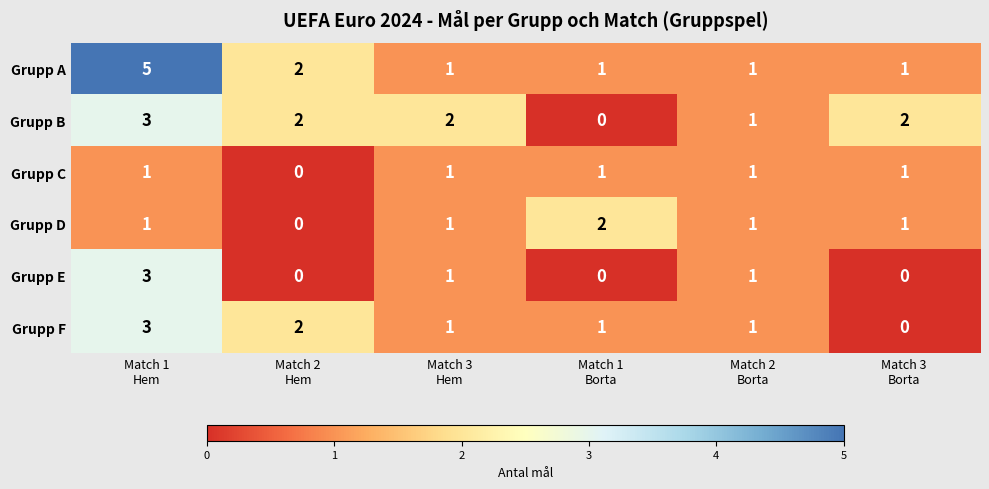

Which series has the largest range (max minus min)?

Grupp A